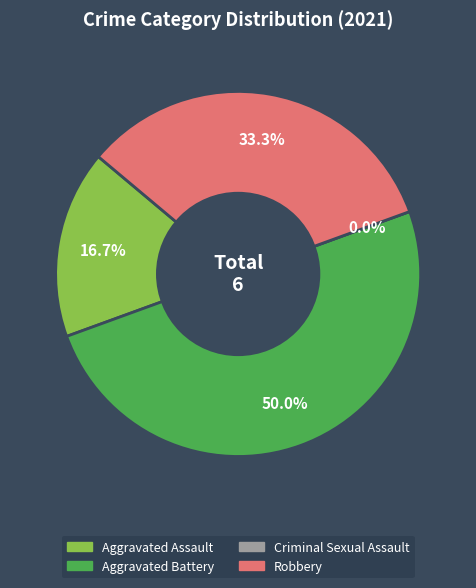

Rank the categories by value from highest to lowest.

Aggravated Battery, Robbery, Aggravated Assault, Criminal Sexual Assault